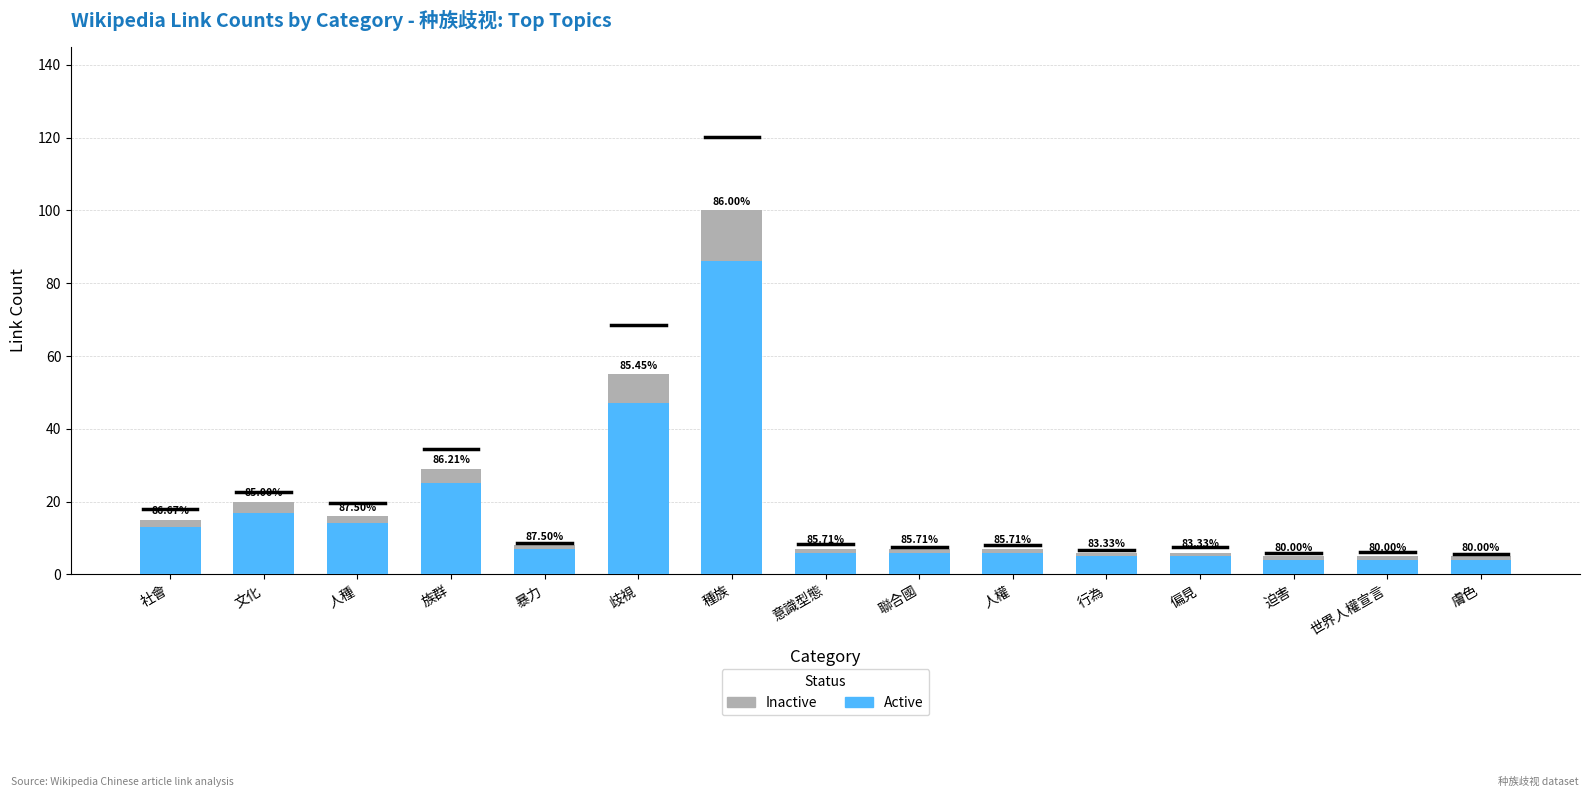

Rank the categories by Inactive value from highest to lowest.

種族, 歧視, 族群, 文化, 社會, 人種, 暴力, 意識型態, 聯合國, 人權, 行為, 偏見, 迫害, 世界人權宣言, 膚色